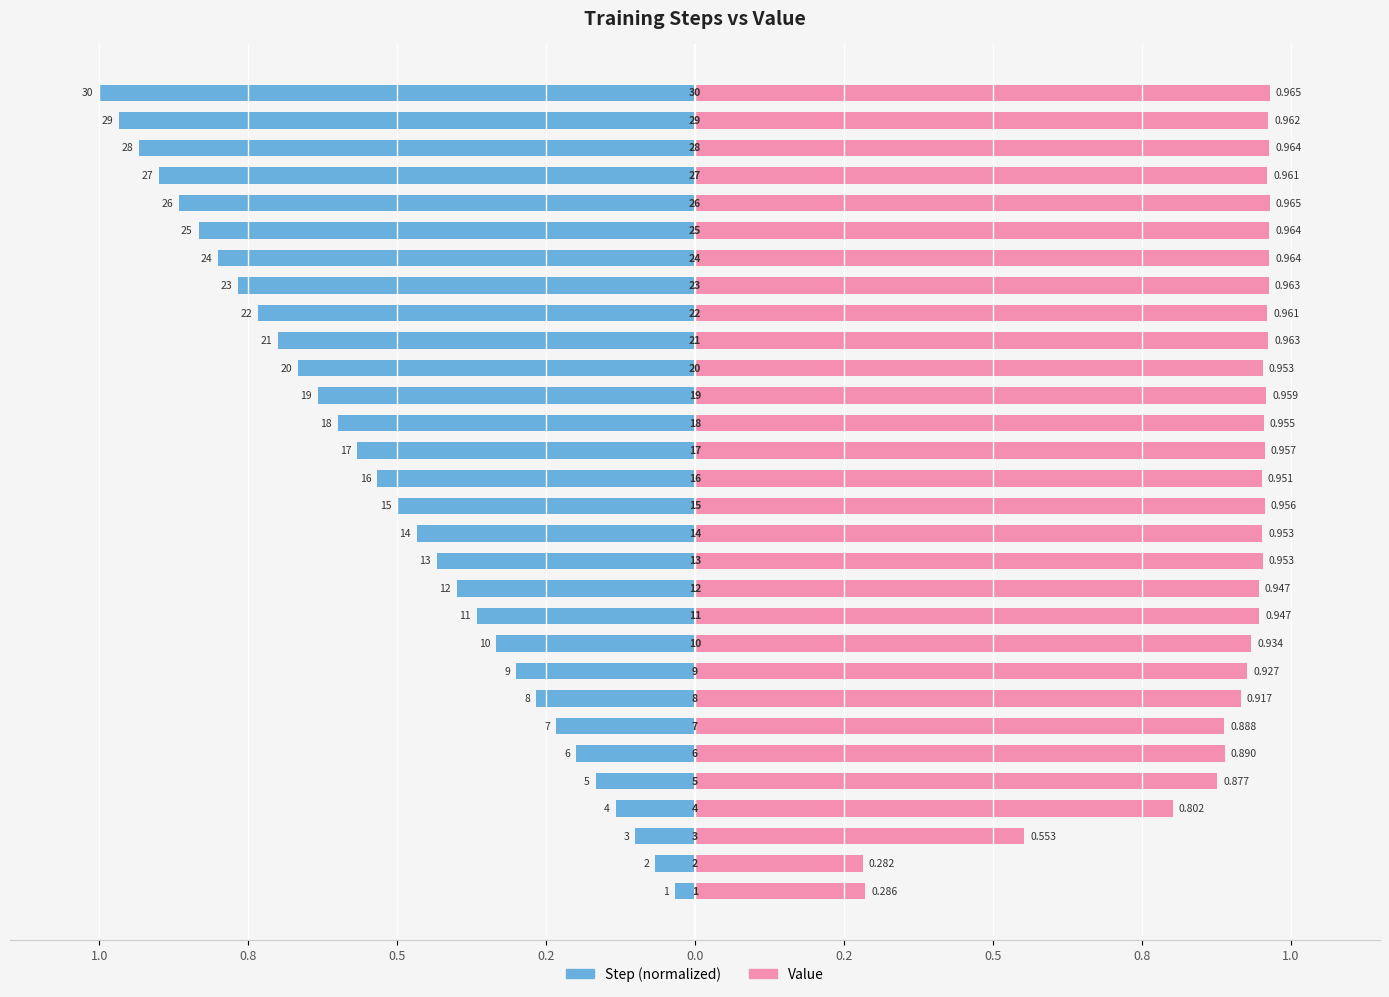

How many bars are there in each group?

2